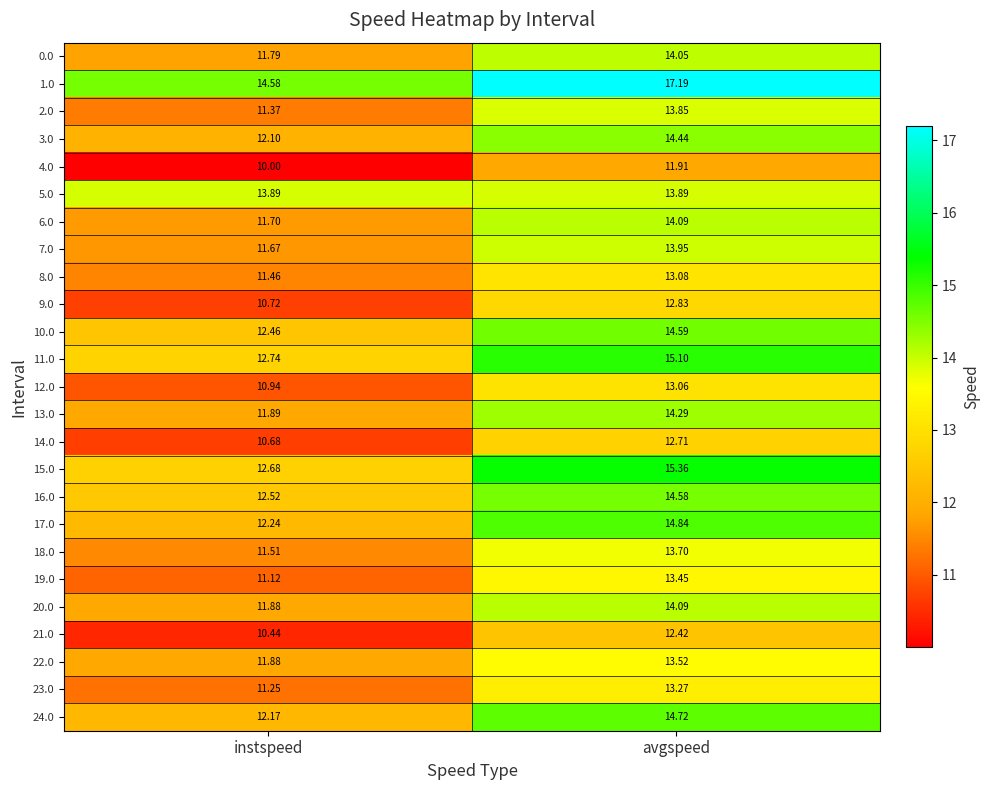

At which label does 15.0 reach its minimum?

instspeed